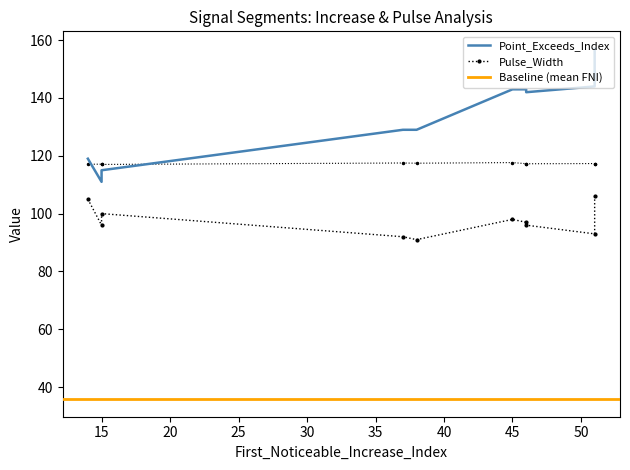

What is the difference between the Pulse_Width values at 0 and 2?

4.0